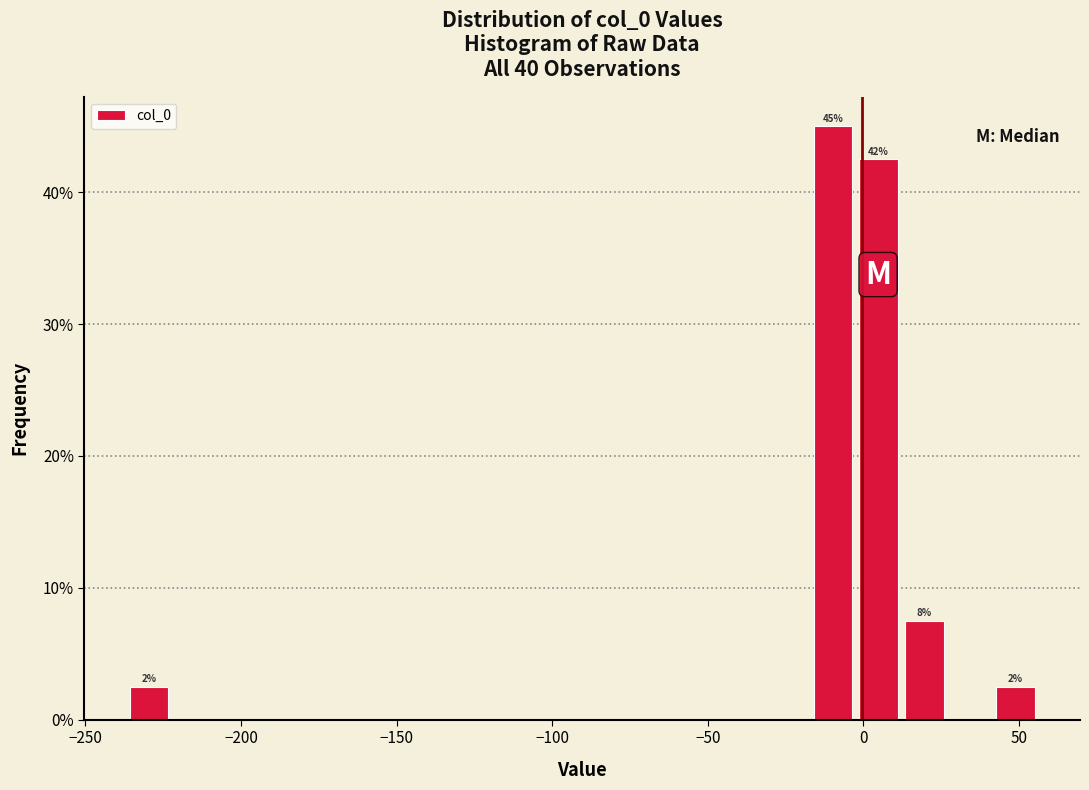

Read against the x-axis, roughly where is the centre of the tallest bar?

-10